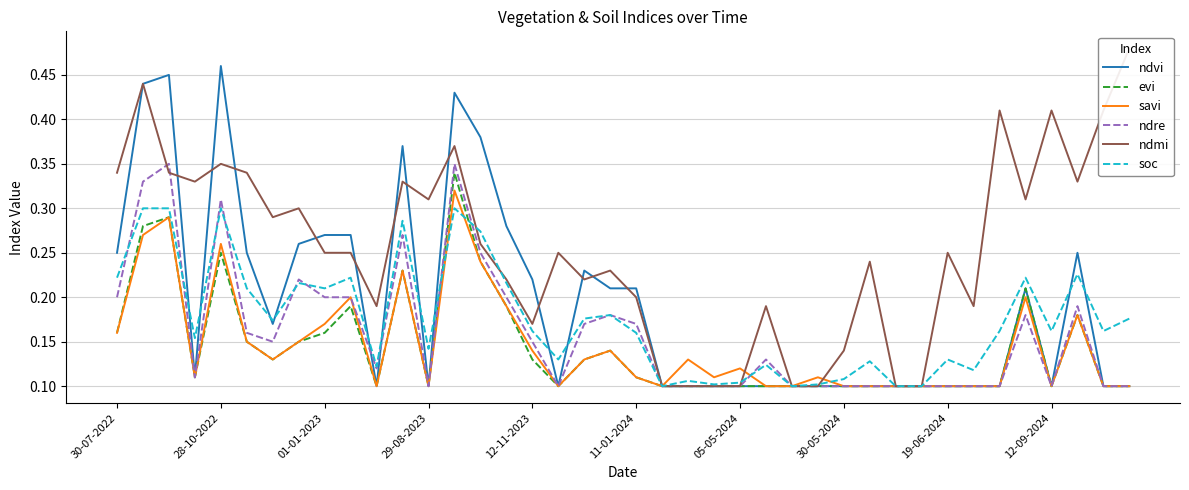

What is the minimum value for evi?

0.1